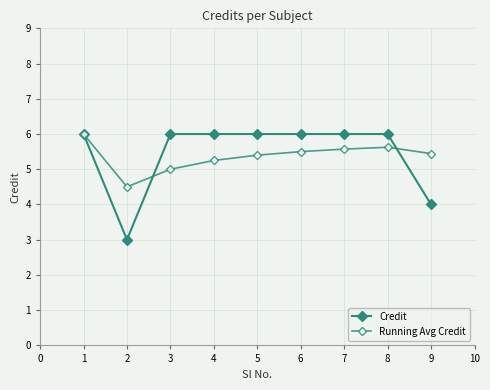

Does the chart have visible grid lines?

Yes